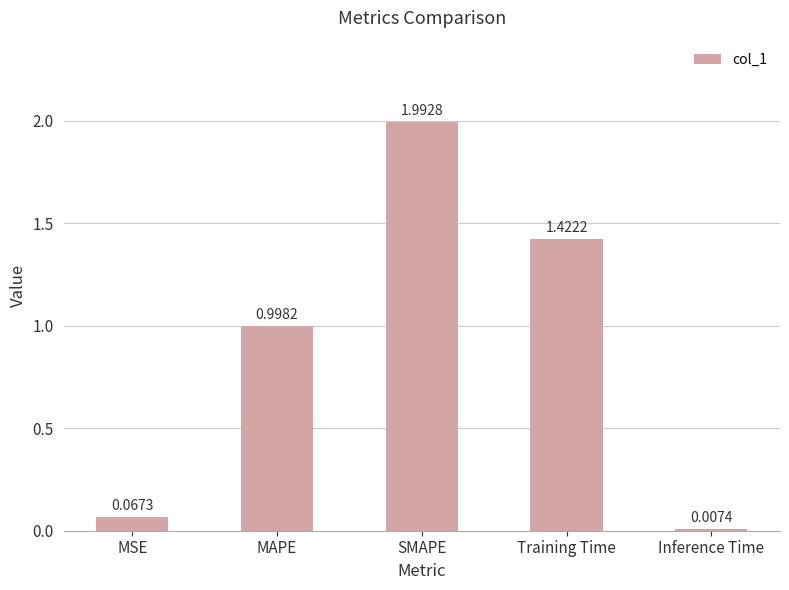

How many distinct data groups are displayed?

1